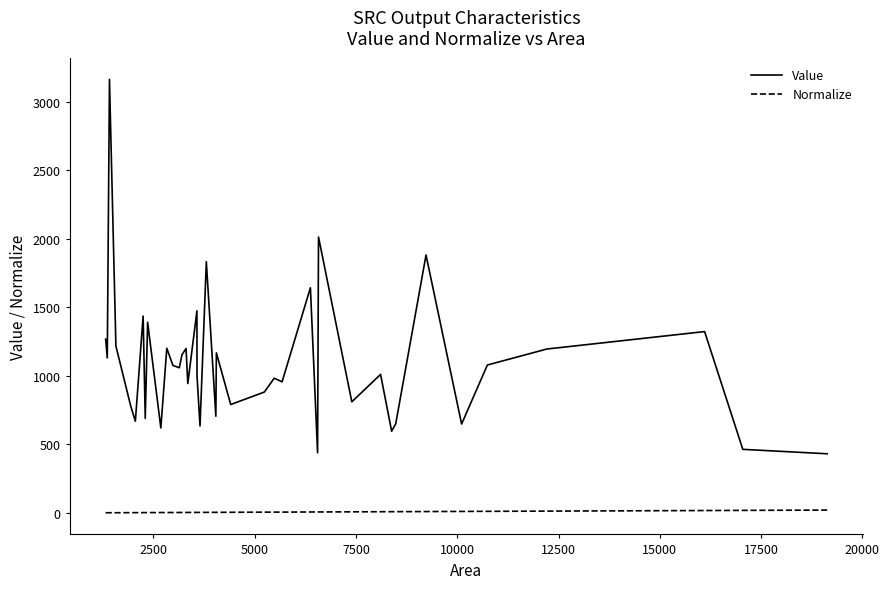

Which series has the largest total across all categories?

Value